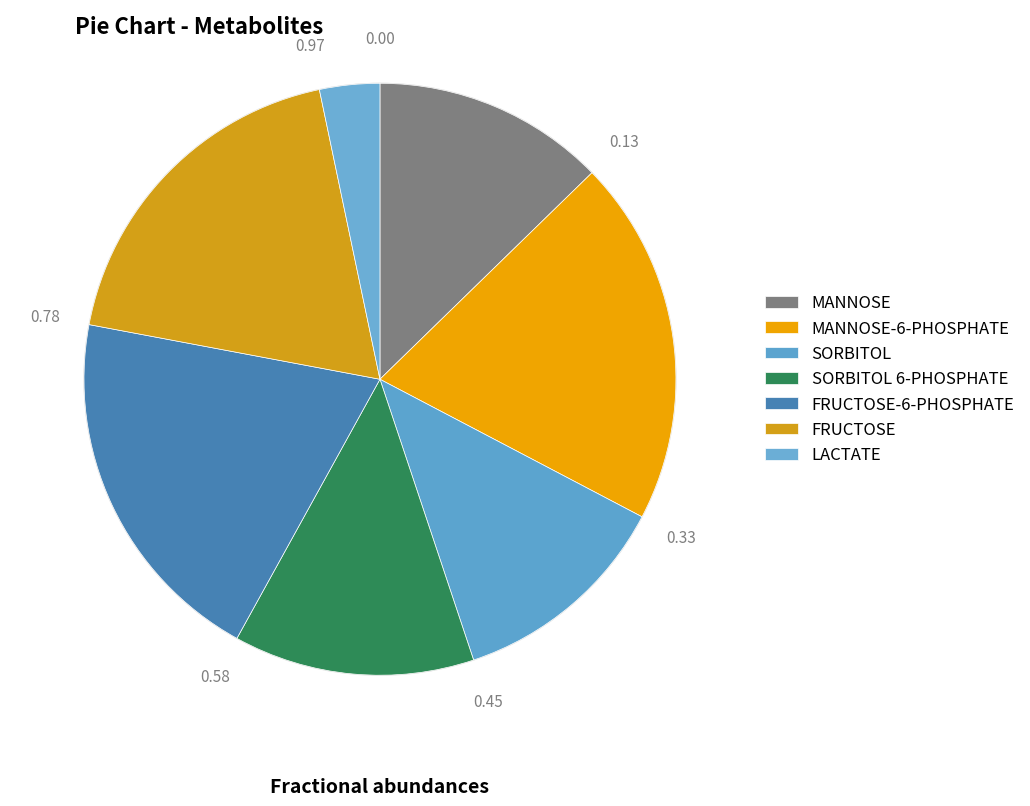

Count the number of slices in the pie.

7